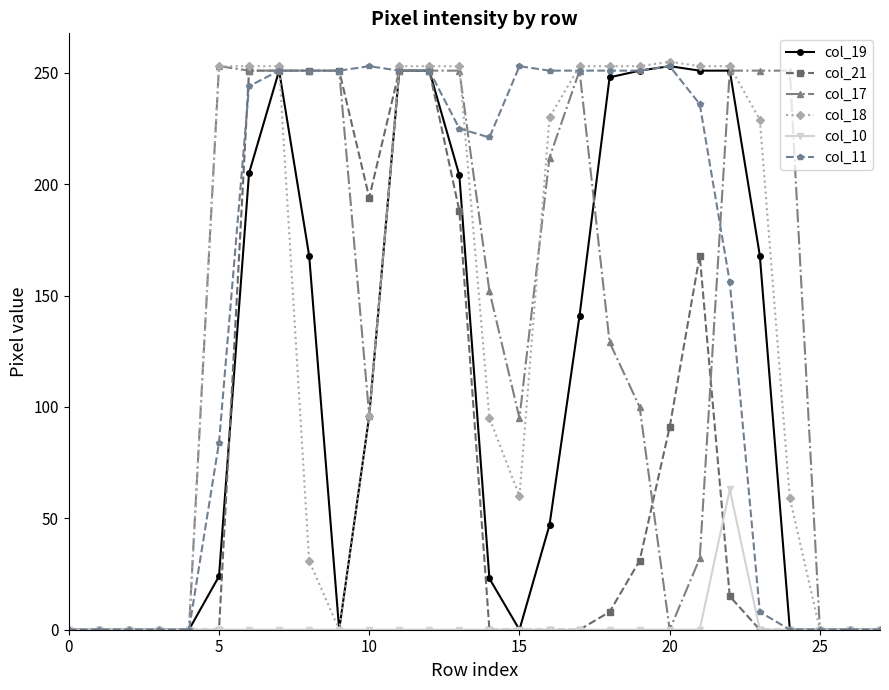

What is the maximum value shown in the chart?

255